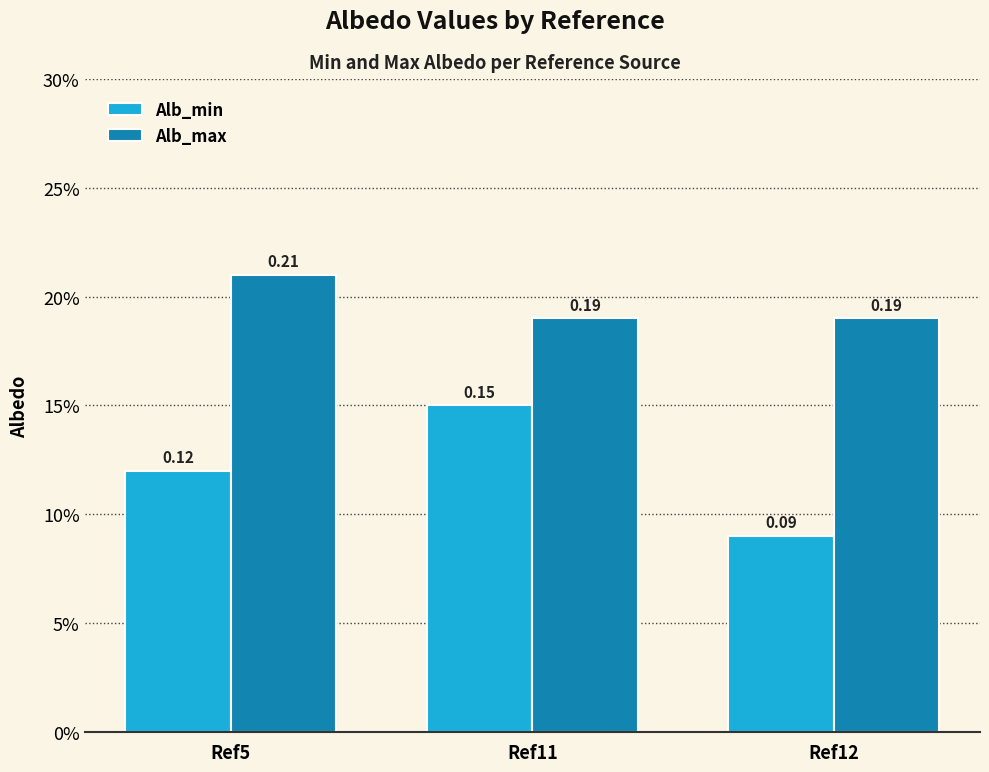

What are all the series names shown in the legend?

Alb_min, Alb_max